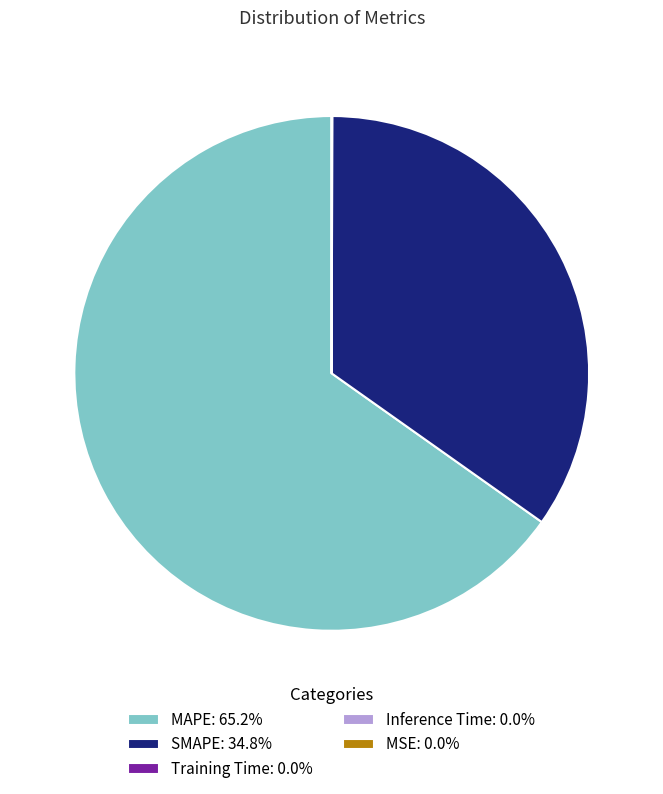

Is there any slice that represents more than half of the pie?

Yes